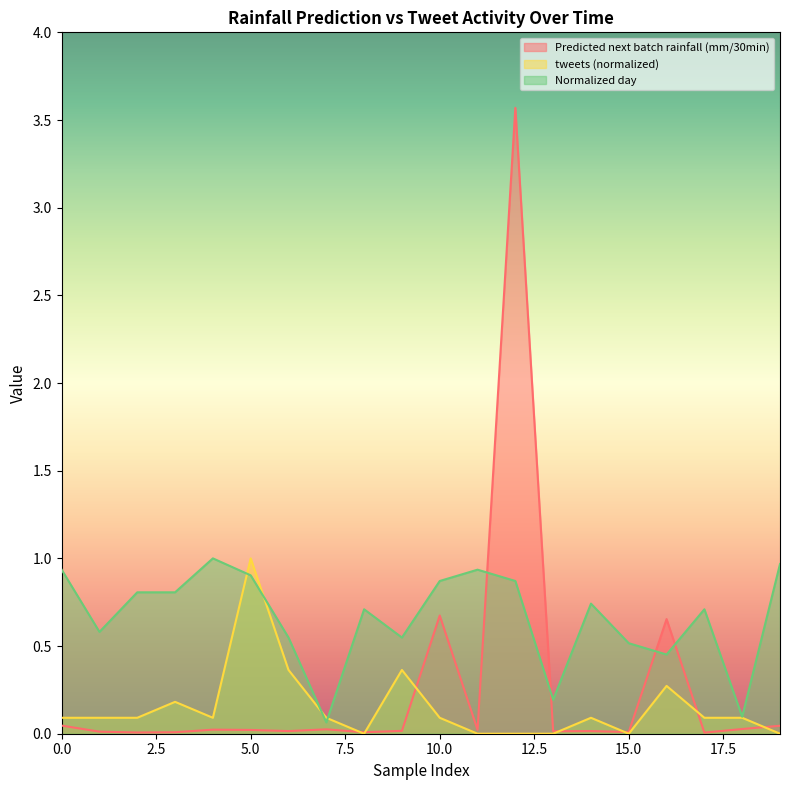

Which series changed the most between 16 and 18?

Predicted next batch rainfall (mm/30min)